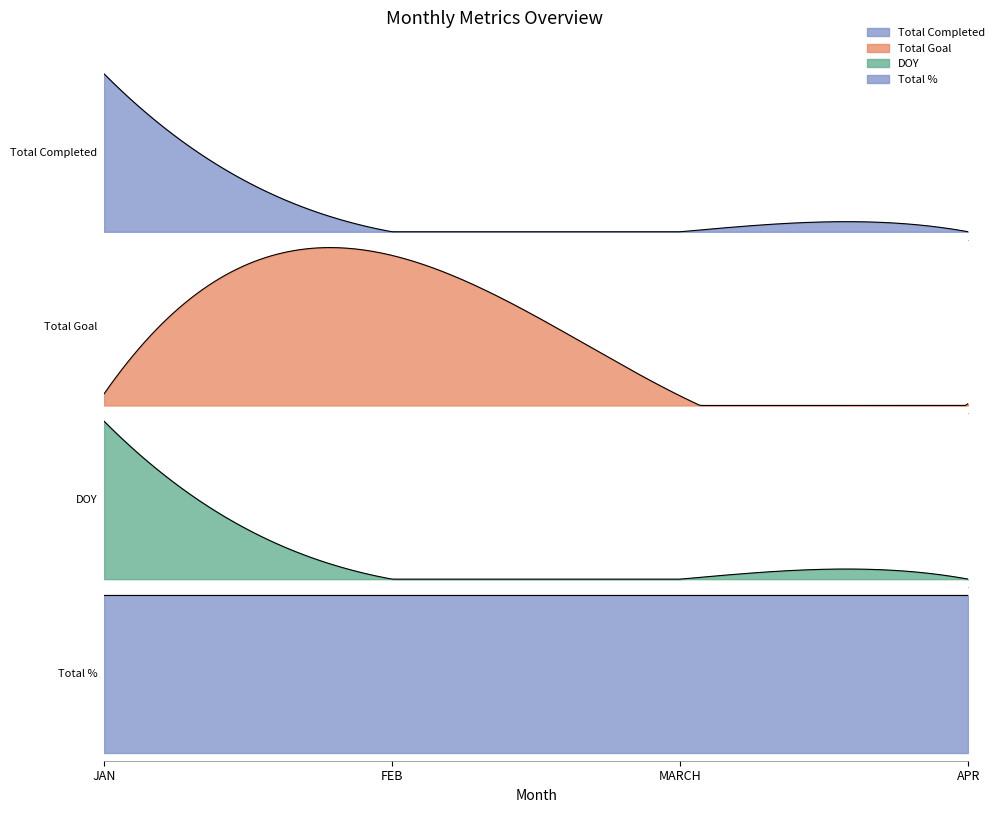

Is the value of Total Goal at FEB greater than the value of Total Completed at FEB?

Yes